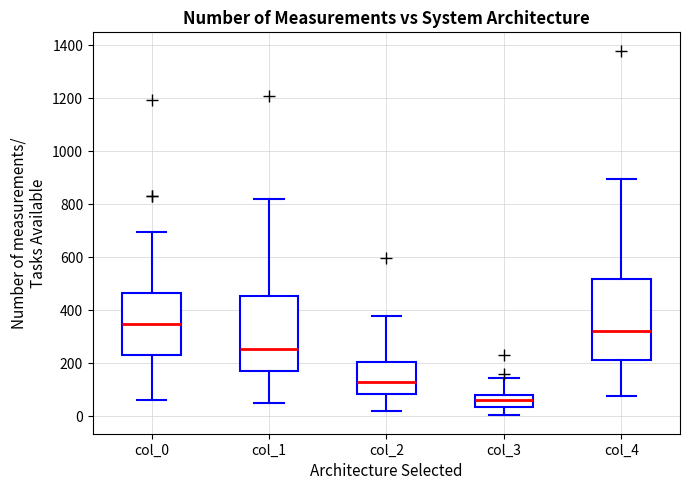

Which box has the lowest median line?

col_3